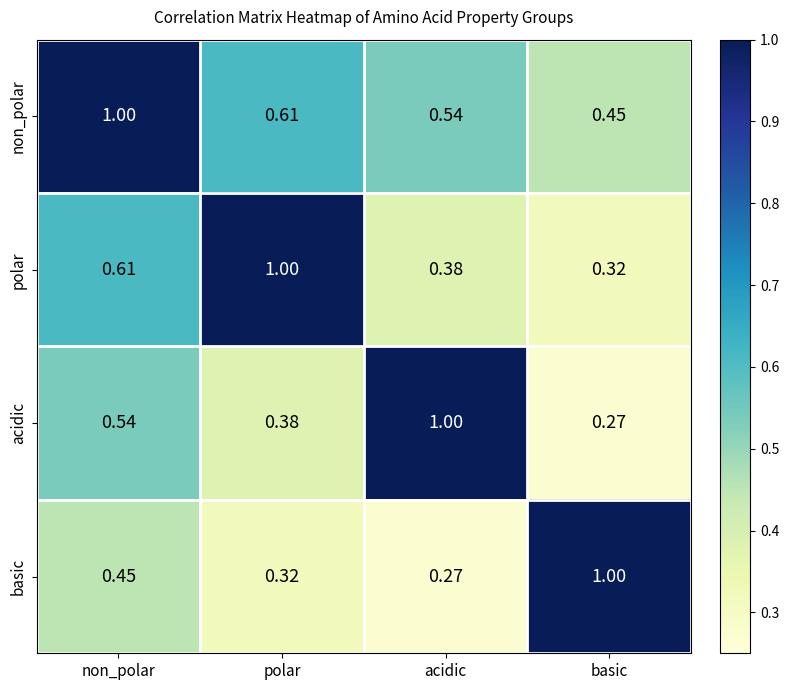

Rank the series by their average value, from lowest to highest.

basic, acidic, polar, non_polar